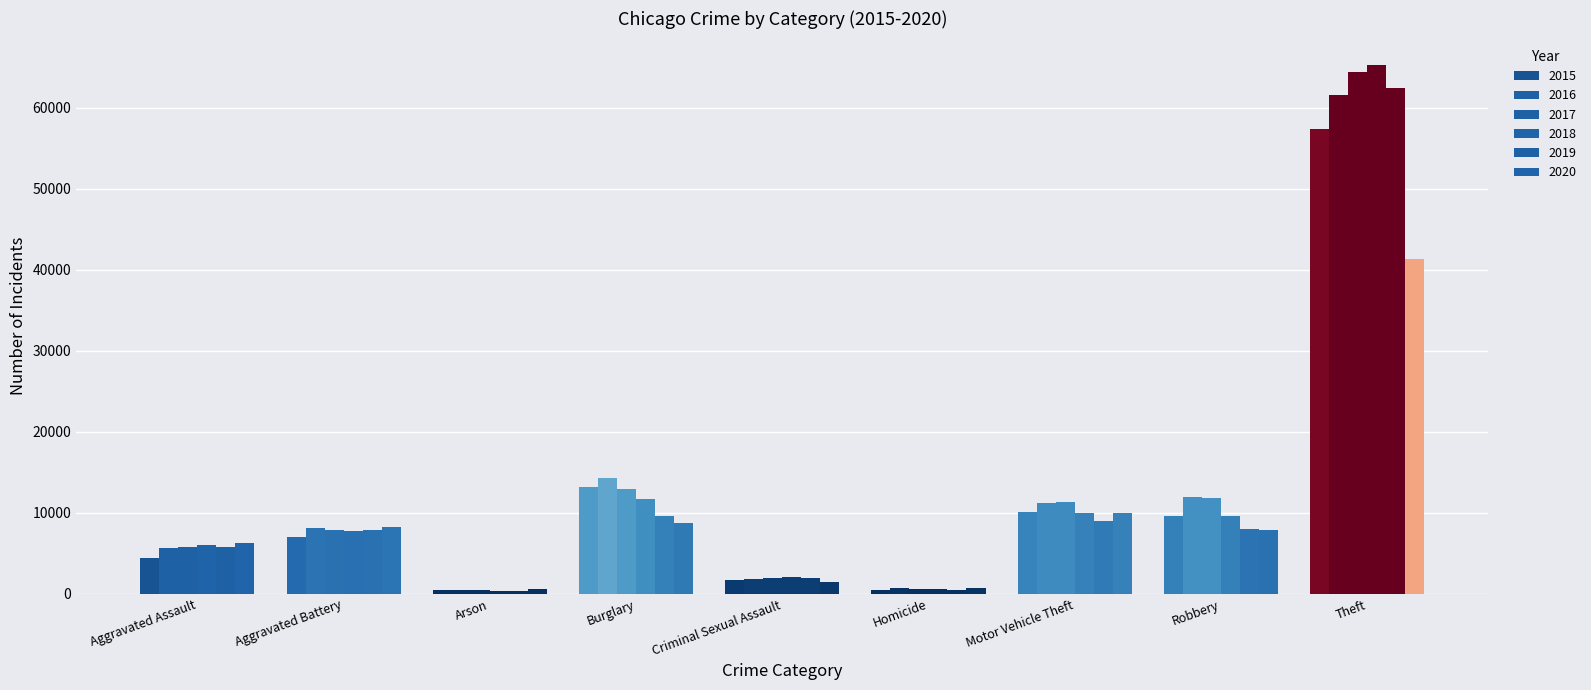

Where is 2020 nearest to the value 20968?

Motor Vehicle Theft